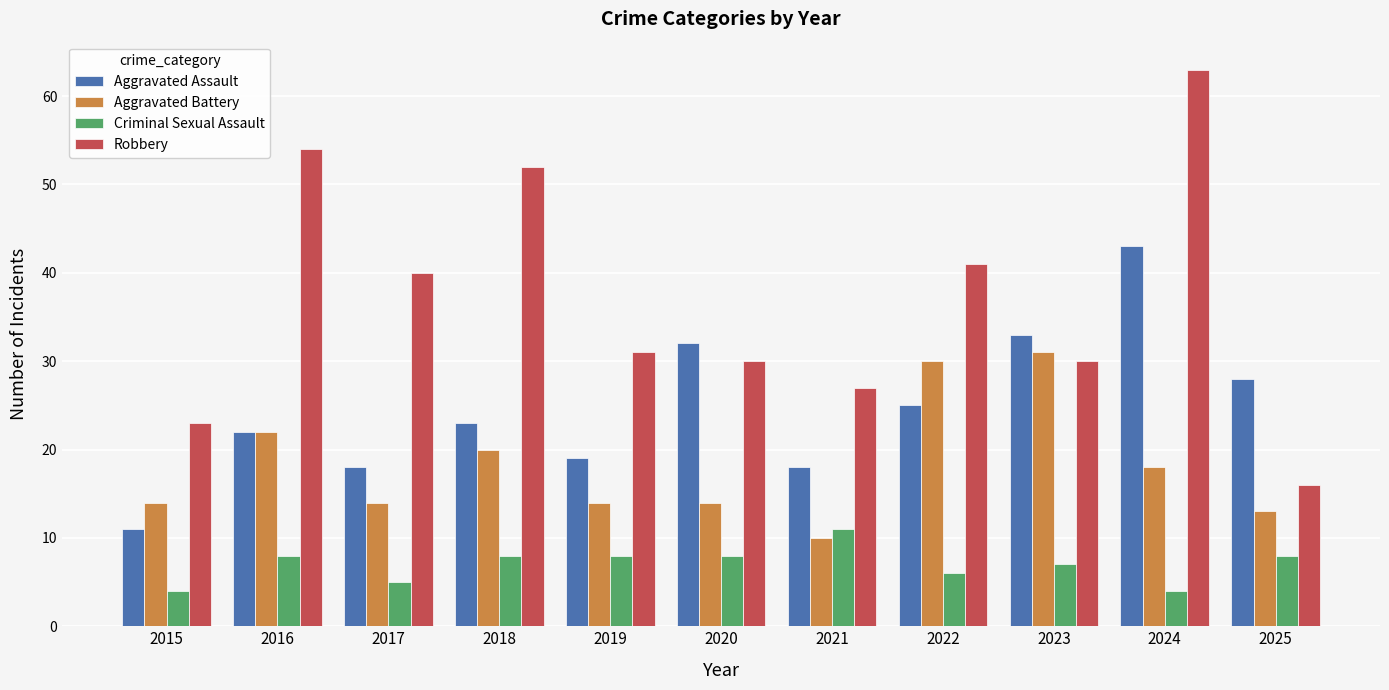

List the series in order of their peak value, highest first.

Robbery, Aggravated Assault, Aggravated Battery, Criminal Sexual Assault